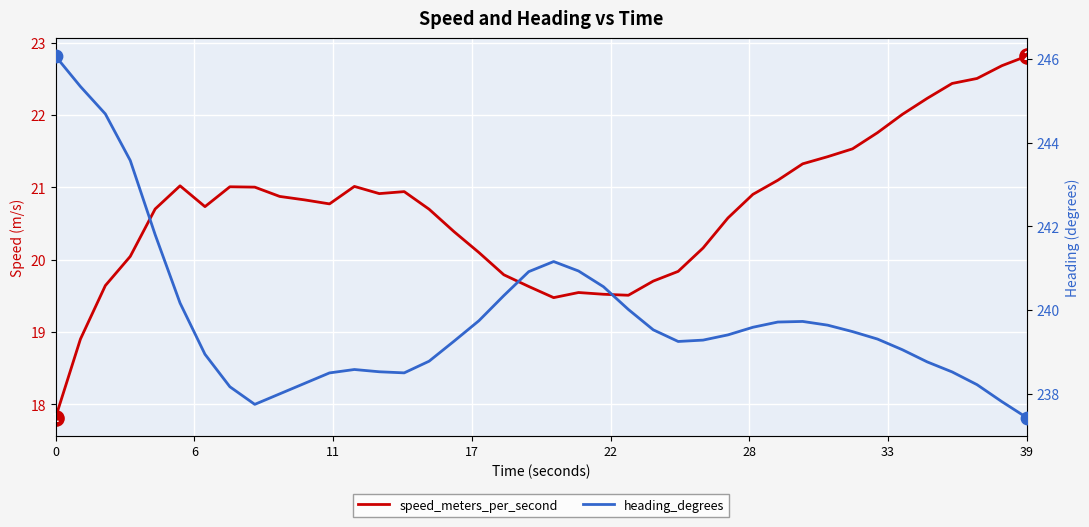

Which series contains the lowest Y value?

speed_meters_per_second